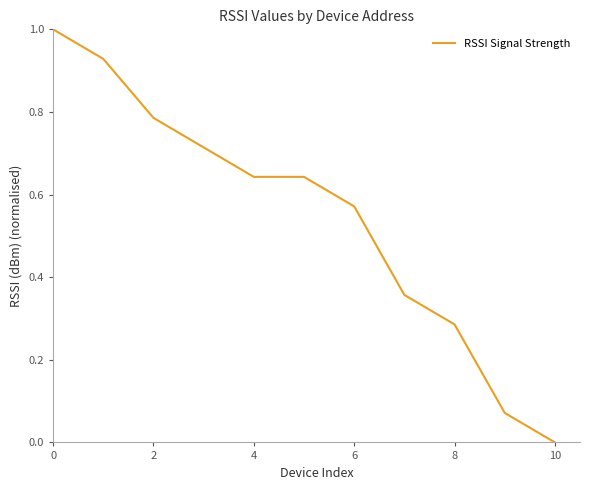

How many lines are shown in the chart?

1